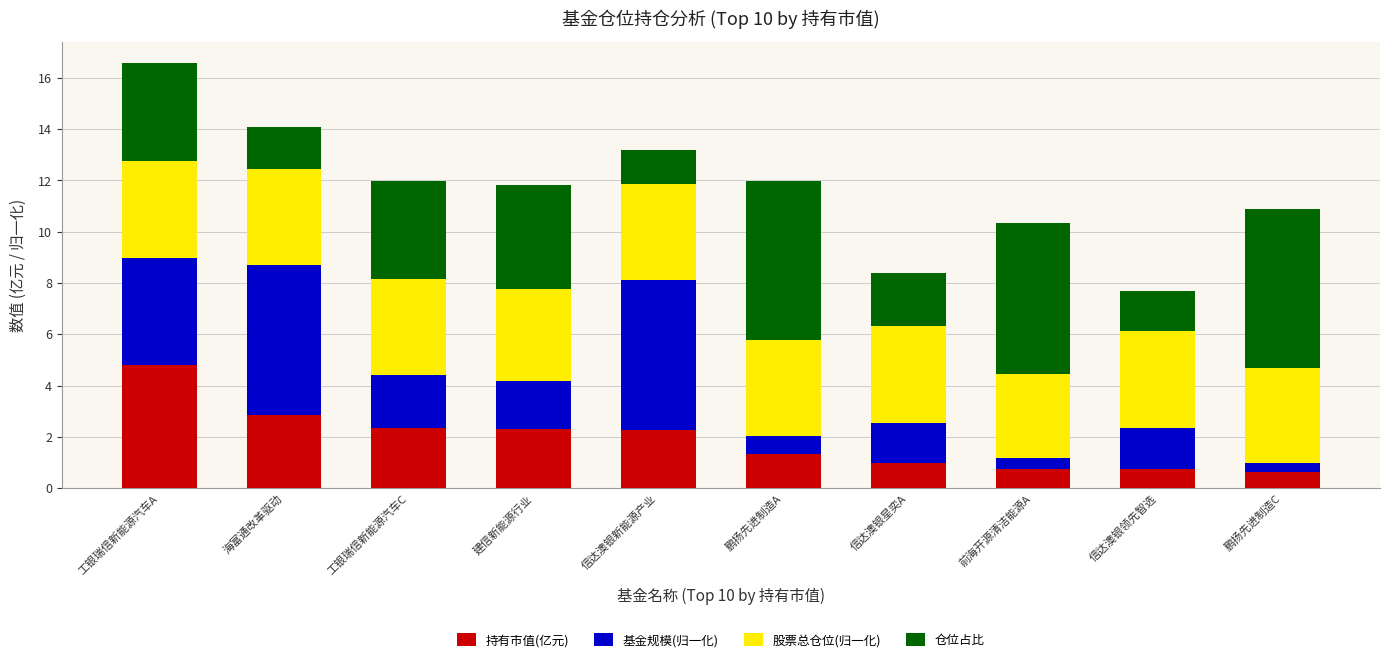

The value of 持有市值(亿元) at 信达澳银星奕A is 1.0. True or false?

True